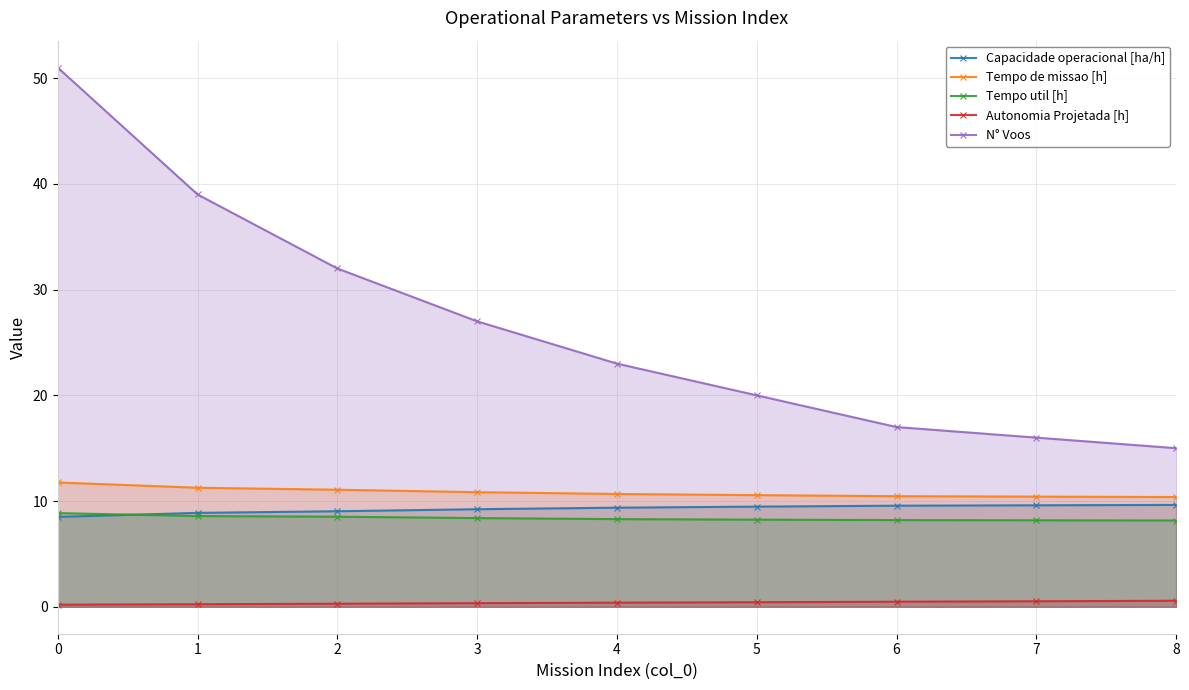

What is the value of the Tempo de missao [h] point at the 5th from the left?

10.7